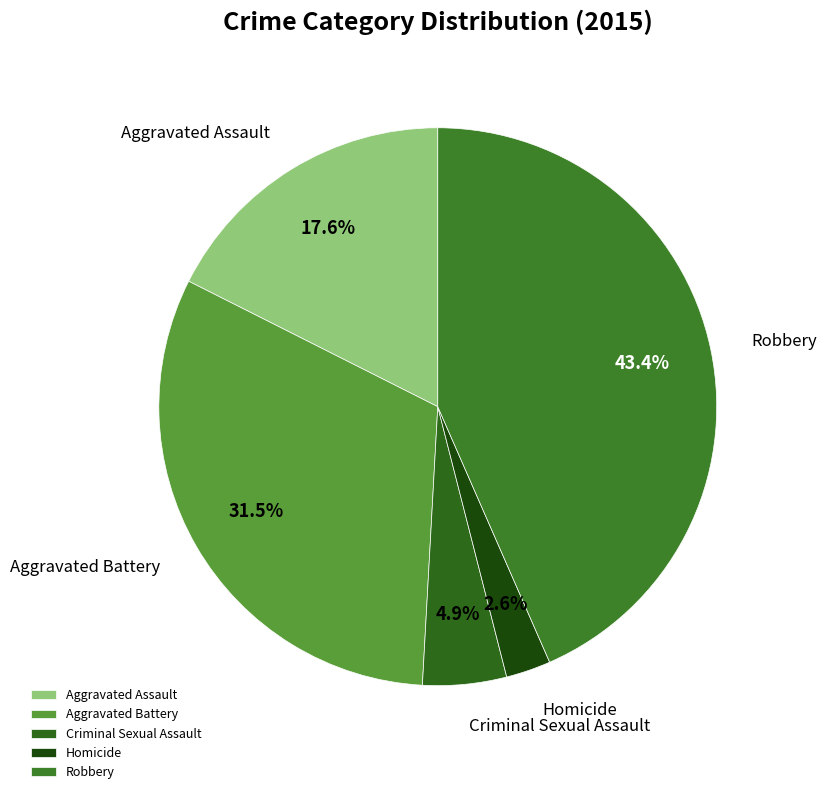

Is there a majority slice in this chart?

No